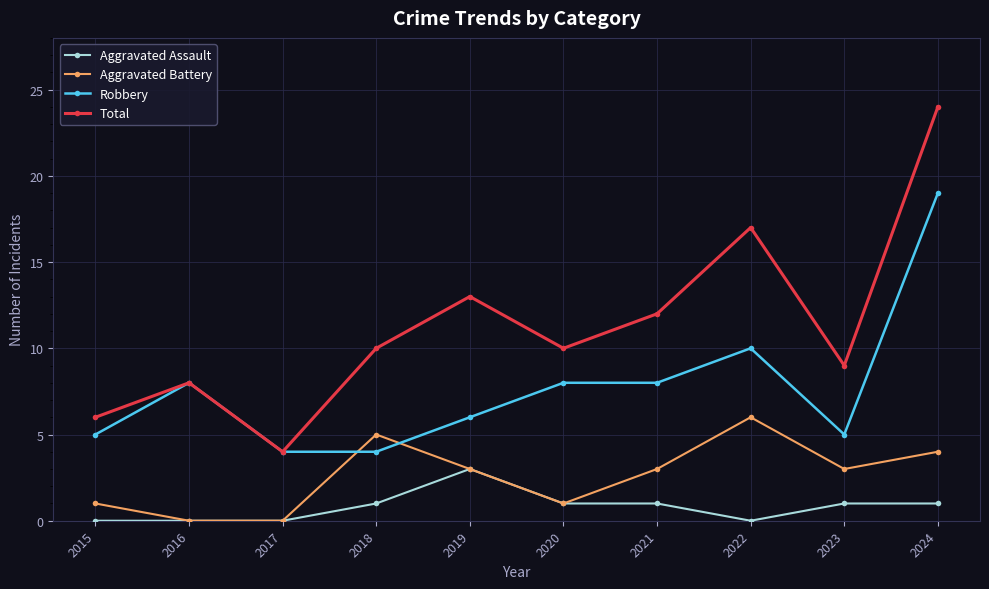

Count the number of data series in this chart.

4